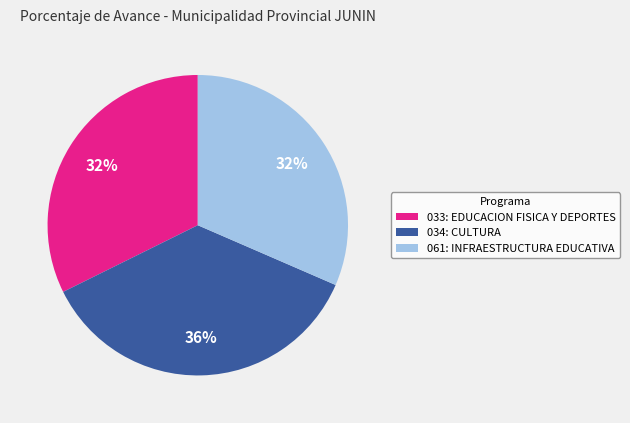

Count the number of slices in the pie.

3